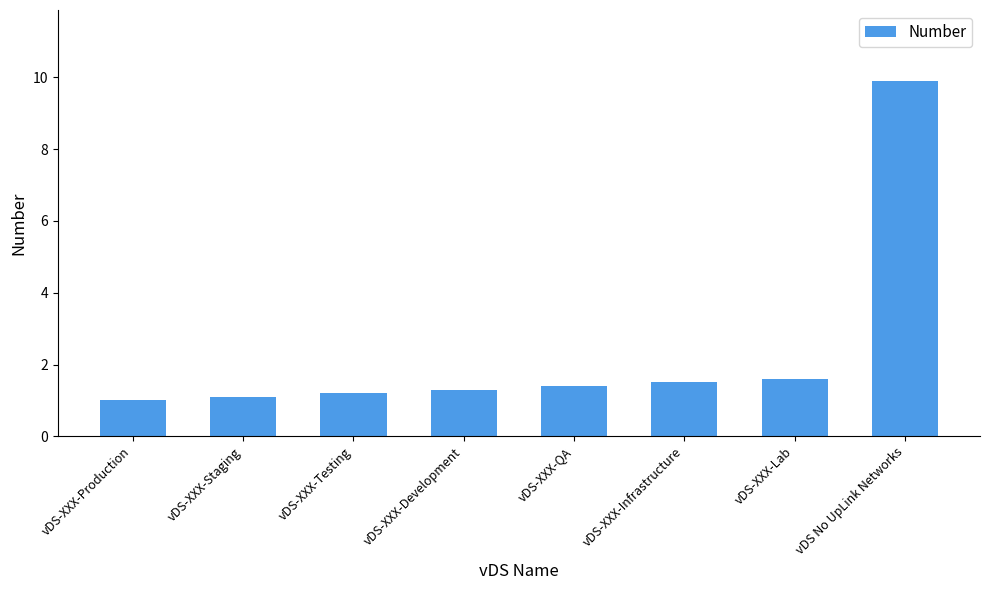

Between vDS-XXX-Production and vDS-XXX-Staging, which is larger?

vDS-XXX-Staging